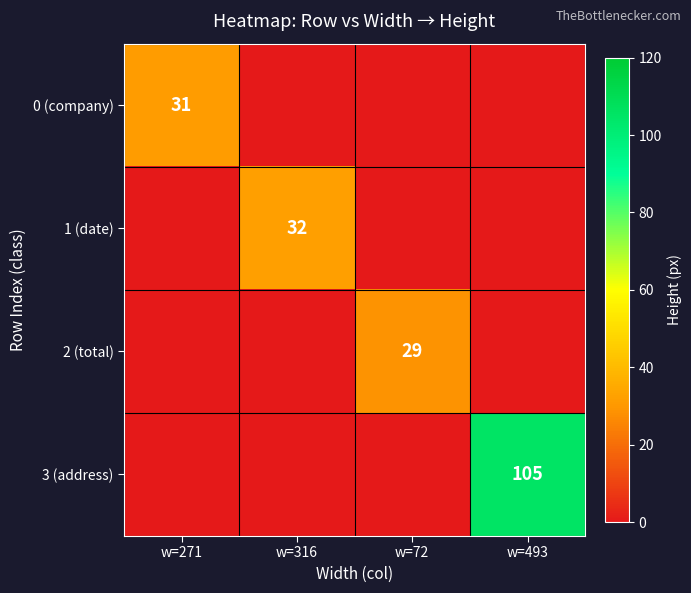

Rank the series at w=493 from lowest to highest value.

0 (company), 1 (date), 2 (total), 3 (address)